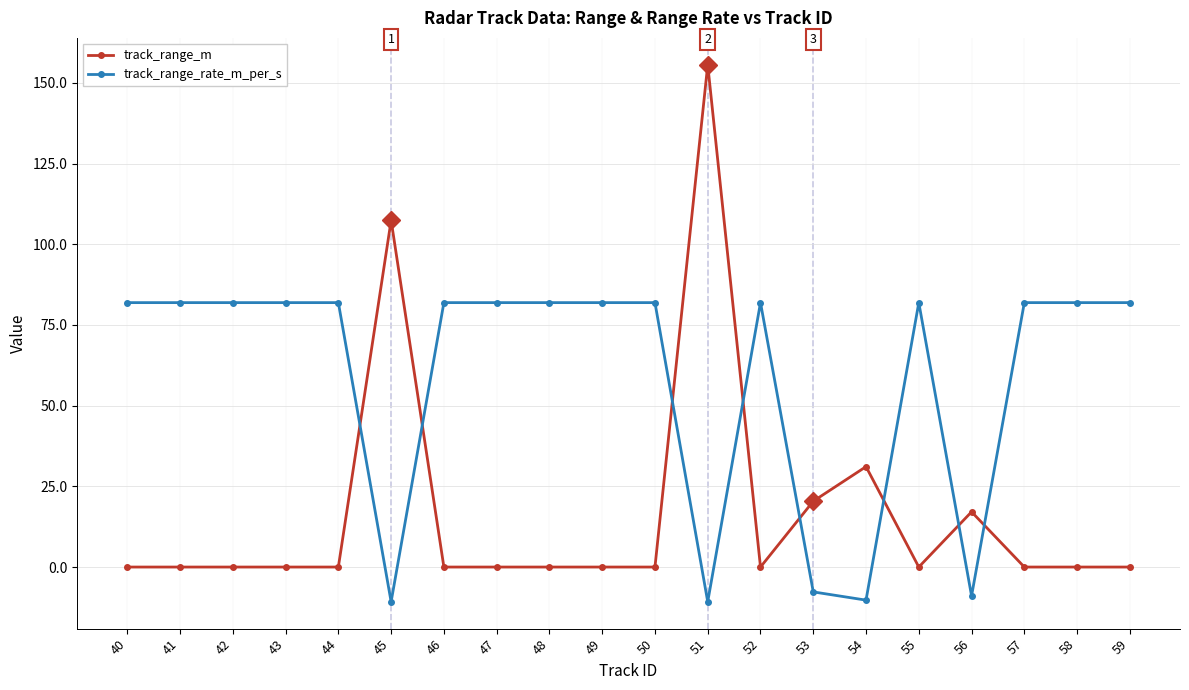

In track_range_m, how many points are higher than both neighbors (excluding endpoints)?

4